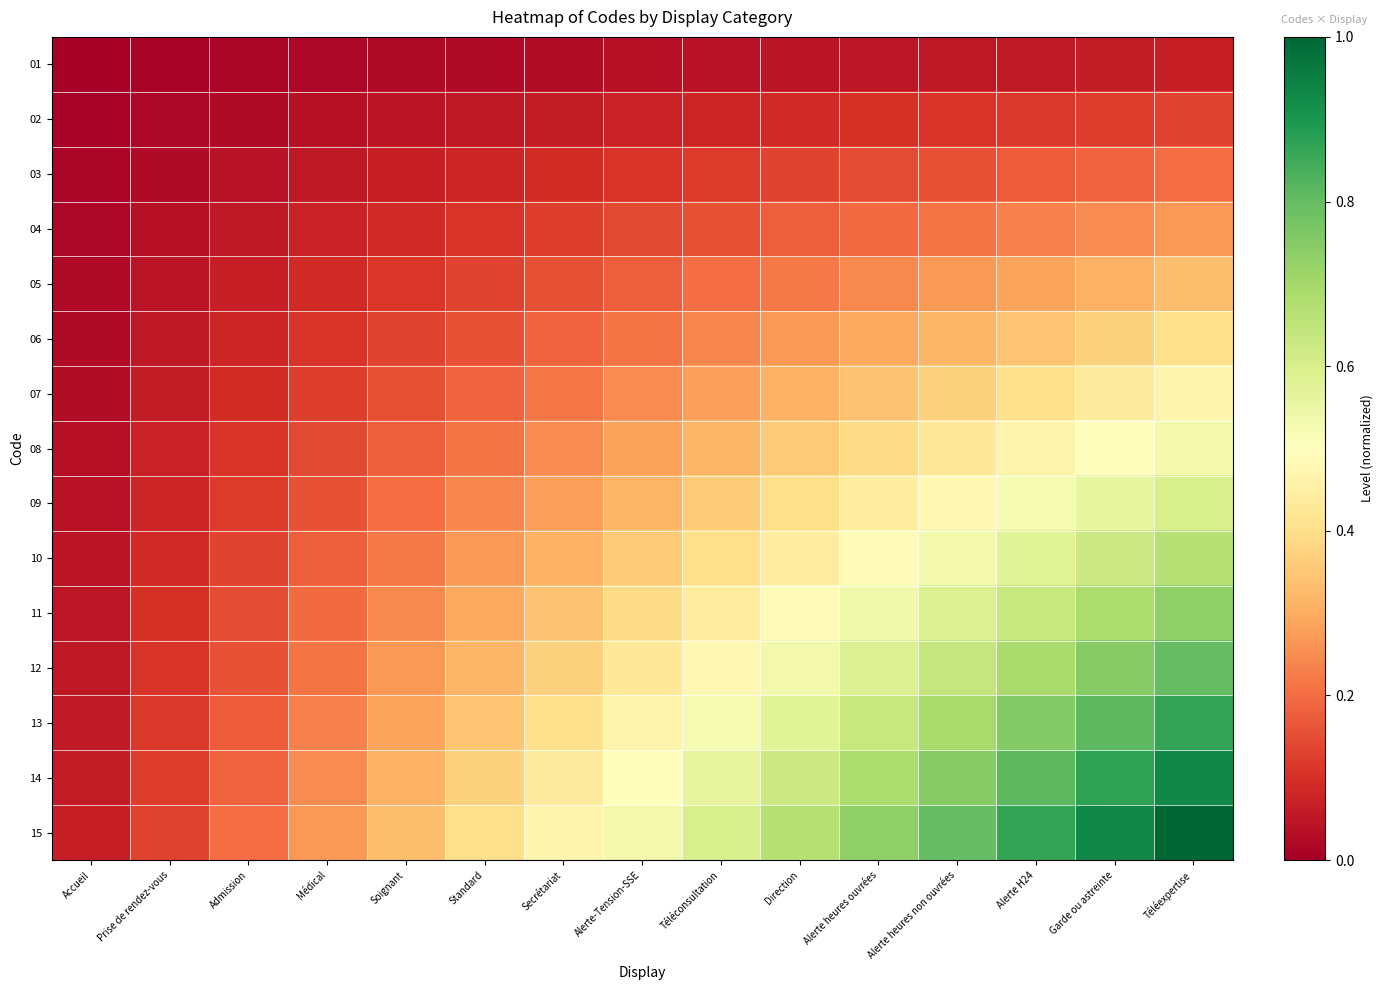

At which category does the chart reach its minimum across all series?

Accueil